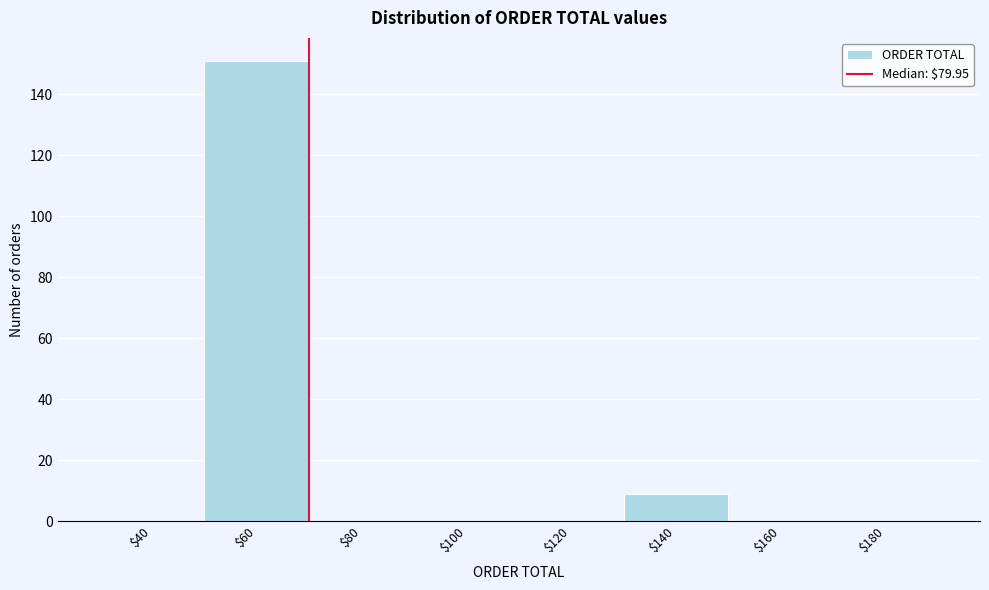

Where is the data nearest to the value 75?

$140